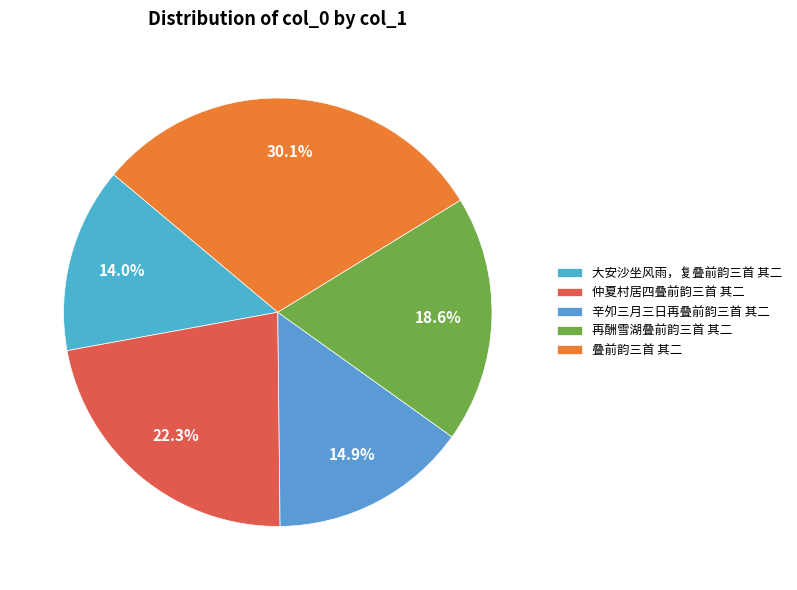

To the nearest percent, what is the difference between the largest and smallest slice percentages?

16%